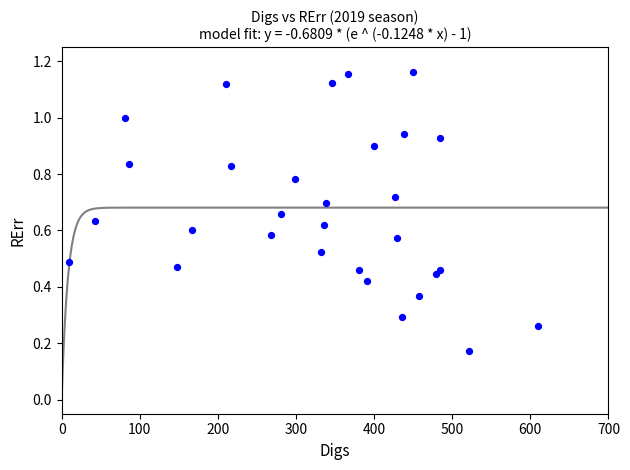

What is the range of Y values (max minus min)?

1.0